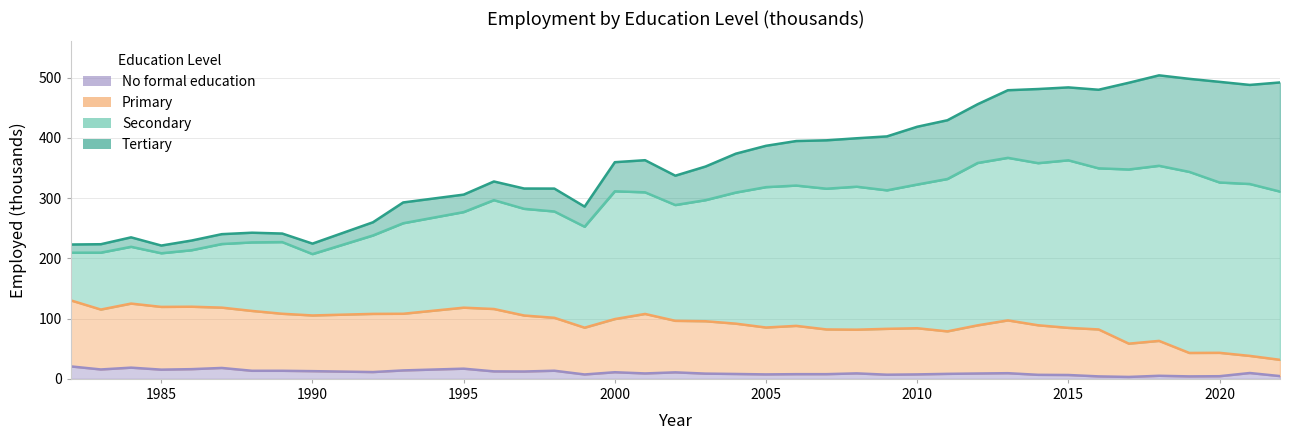

The value of Primary at 1992 is 60.3. True or false?

False